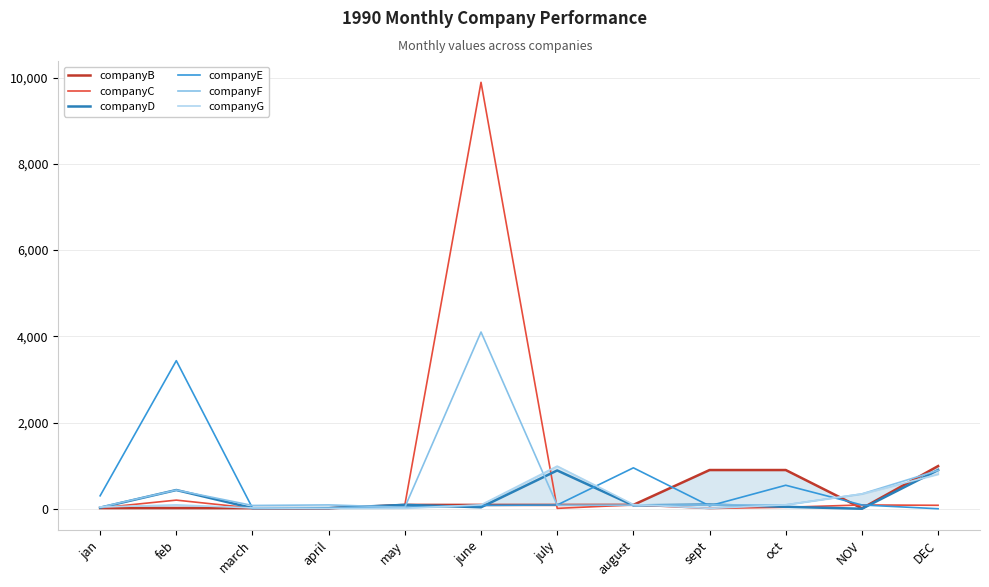

True or false: companyE has a value of 51 at may.

False